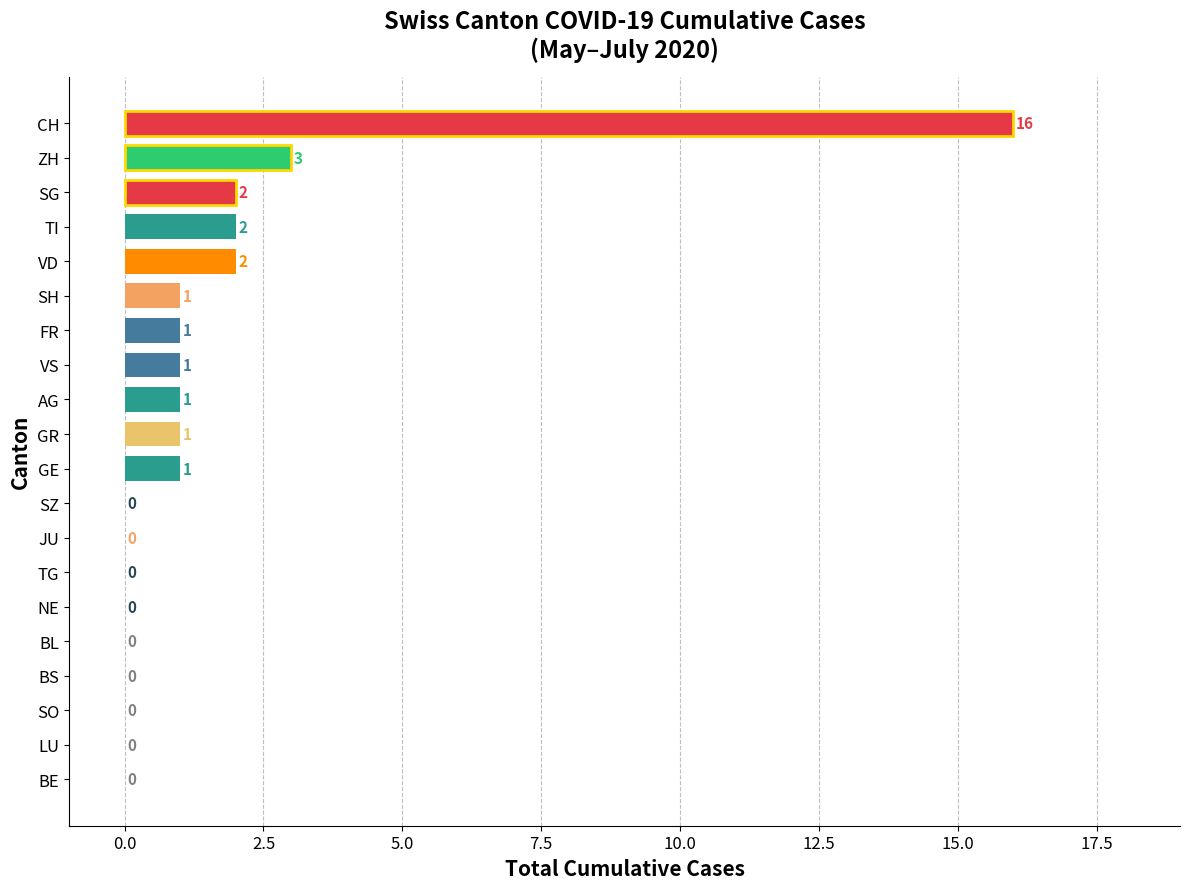

Reading bottom to top, extract all data points from this chart.

BE=0	LU=0	SO=0	BS=0	BL=0	NE=0	TG=0	JU=0	SZ=0	GE=1	GR=1	AG=1	VS=1	FR=1	SH=1	VD=2	TI=2	SG=2	ZH=3	CH=16